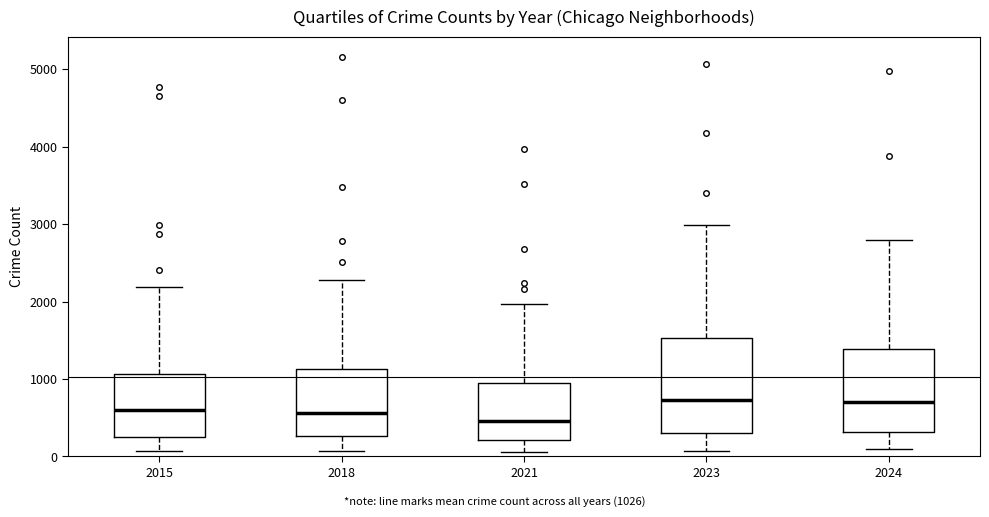

Reading left to right, transcribe this box plot: for each box, give where its median line is, the range the box spans, and where its two whiskers end, as read against the y-axis. The values are not printed on the chart, so give them approximately, as read against the axis.

2015: median 600, box 300 to 1100, whiskers 100 to 2200
2018: median 600, box 300 to 1100, whiskers 100 to 2300
2021: median 500, box 200 to 900, whiskers 100 to 2000
2023: median 700, box 300 to 1500, whiskers 100 to 3000
2024: median 700, box 300 to 1400, whiskers 100 to 2800